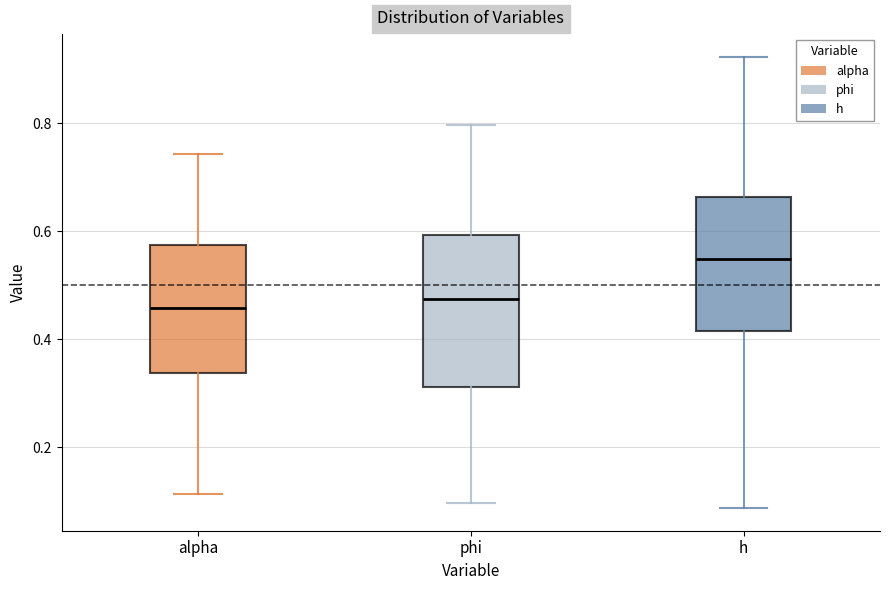

Which box has the highest median line?

h